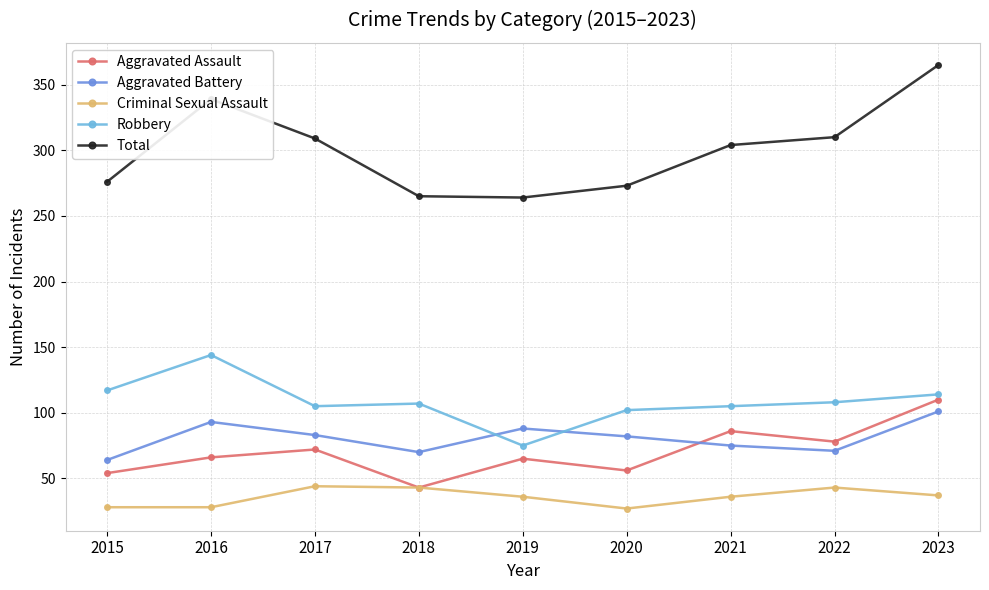

The value of Aggravated Assault at 2018 is 43. True or false?

True